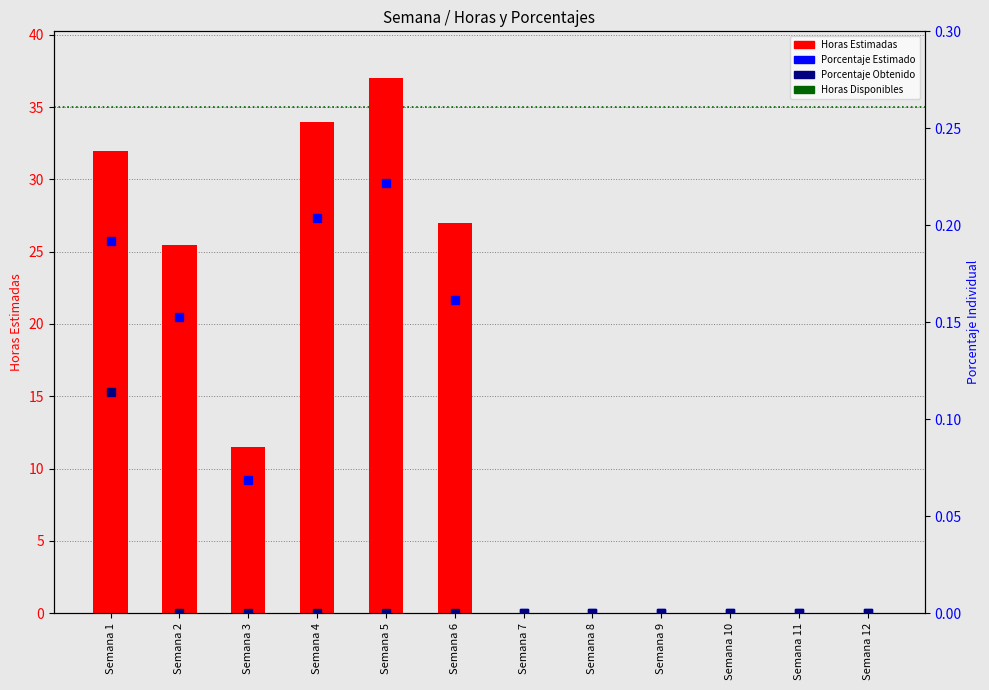

How many groups of bars are there?

12